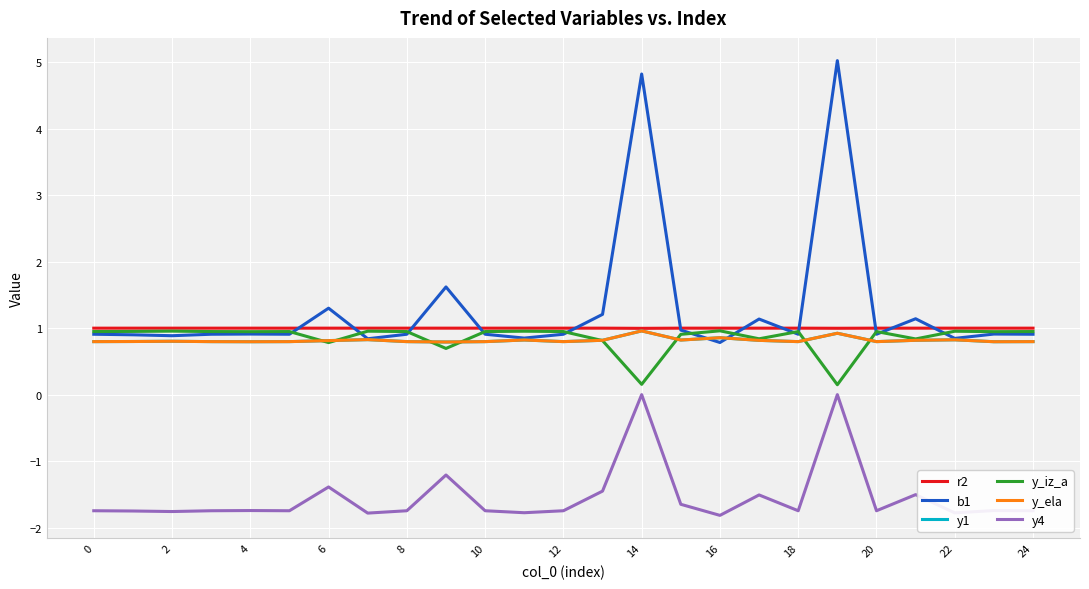

True or false: b1 has more than 0 interior local peaks.

True